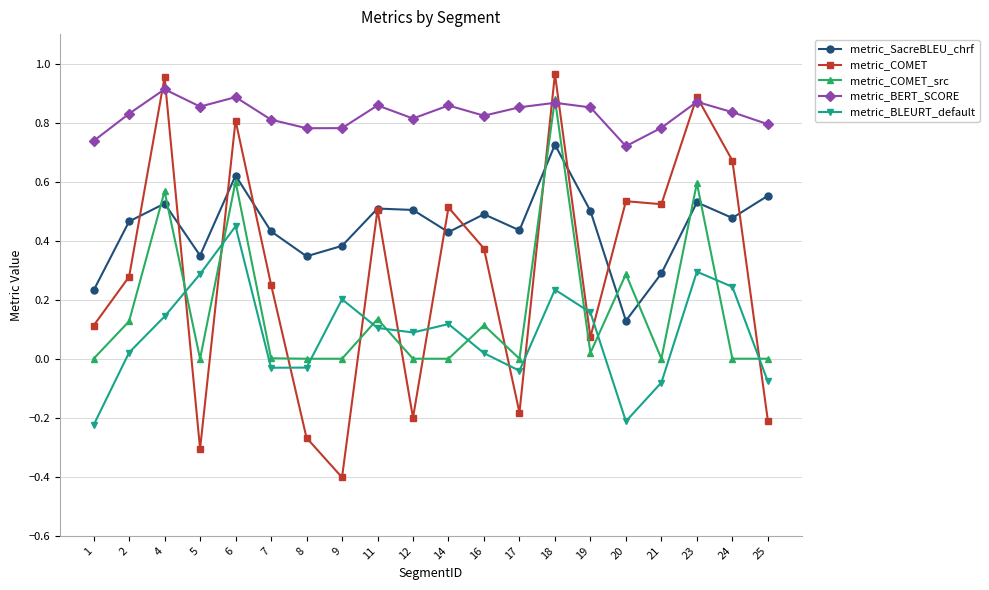

True or false: metric_COMET_src has more than 1 interior local peaks.

True